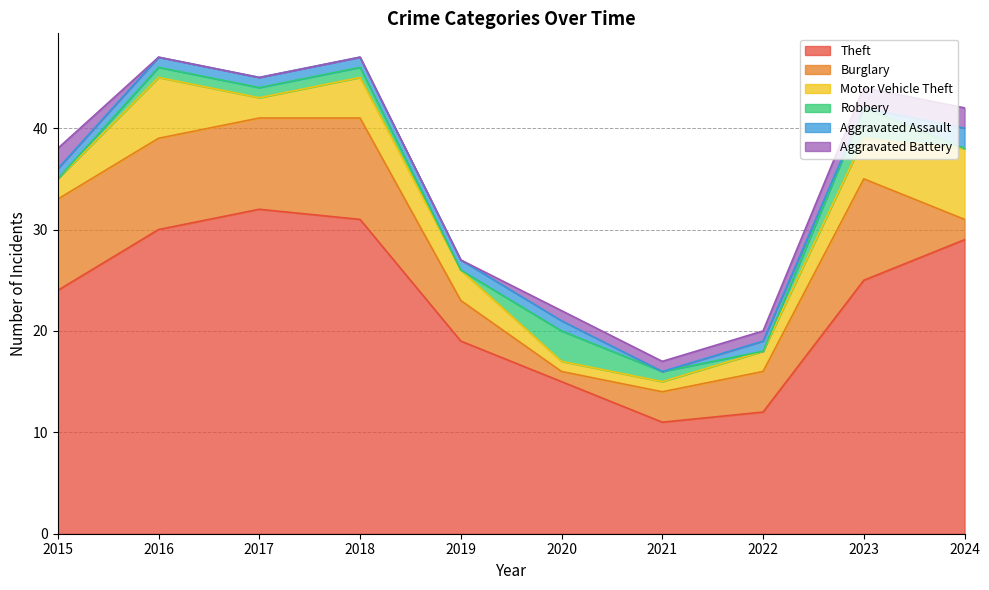

The Theft series shows 19 at 2019. True or false?

True